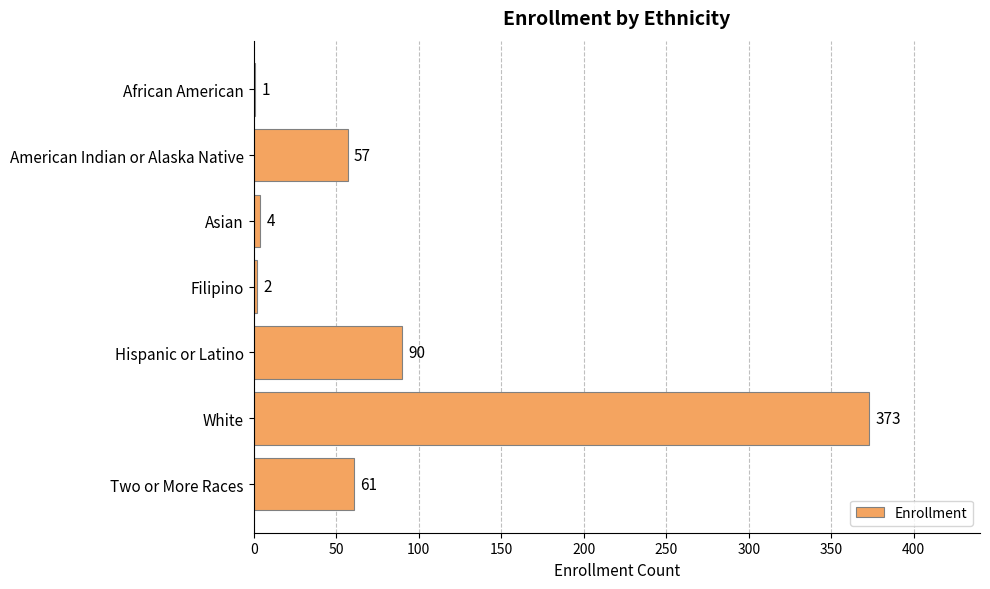

What is the sum of all values?

588